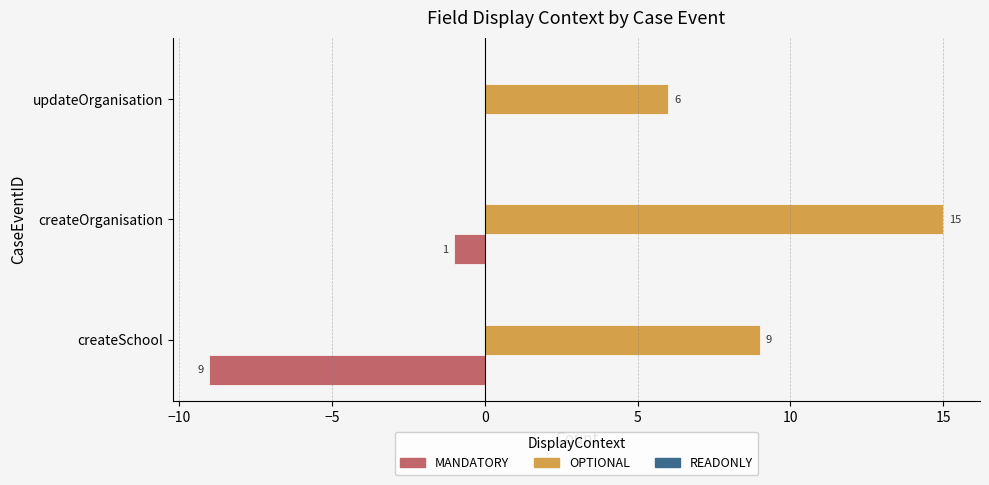

Count the OPTIONAL values in the range 6 to 15.

3